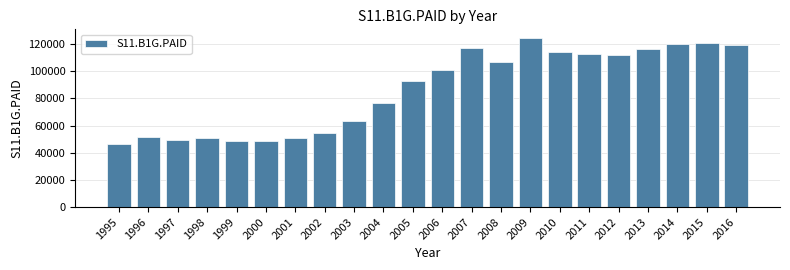

Approximately how many times larger is the value at 2008 compared to 2010?

0.9